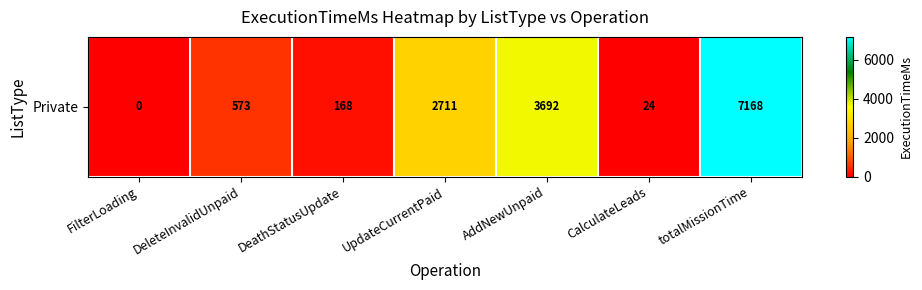

Reading left to right, extract all data points from this chart.

FilterLoading=0	DeleteInvalidUnpaid=573	DeathStatusUpdate=168	UpdateCurrentPaid=2711	AddNewUnpaid=3692	CalculateLeads=24	totalMissionTime=7168